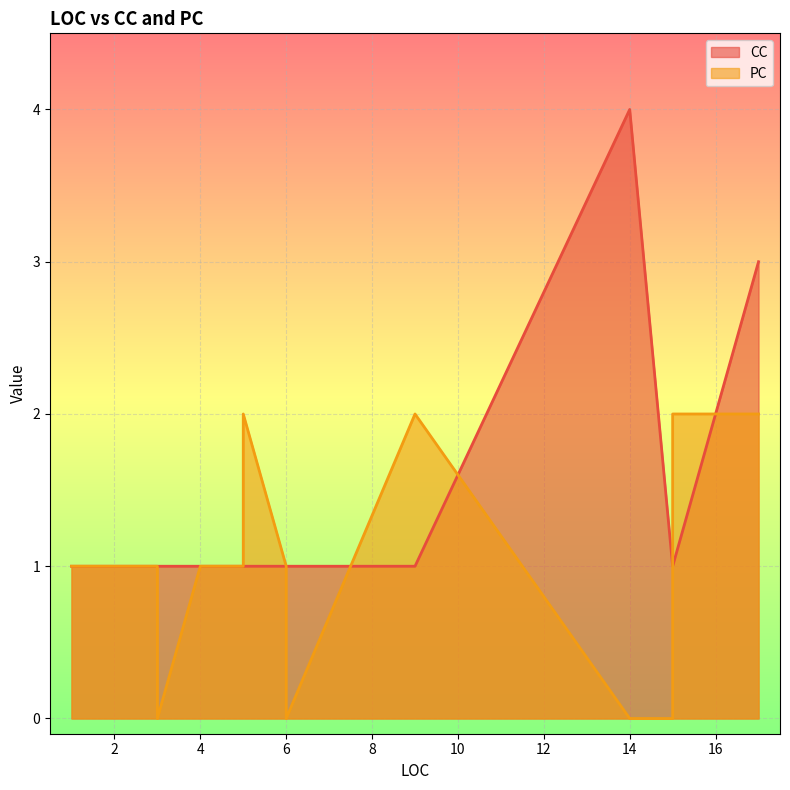

List the series in order of their peak value, highest first.

CC, PC